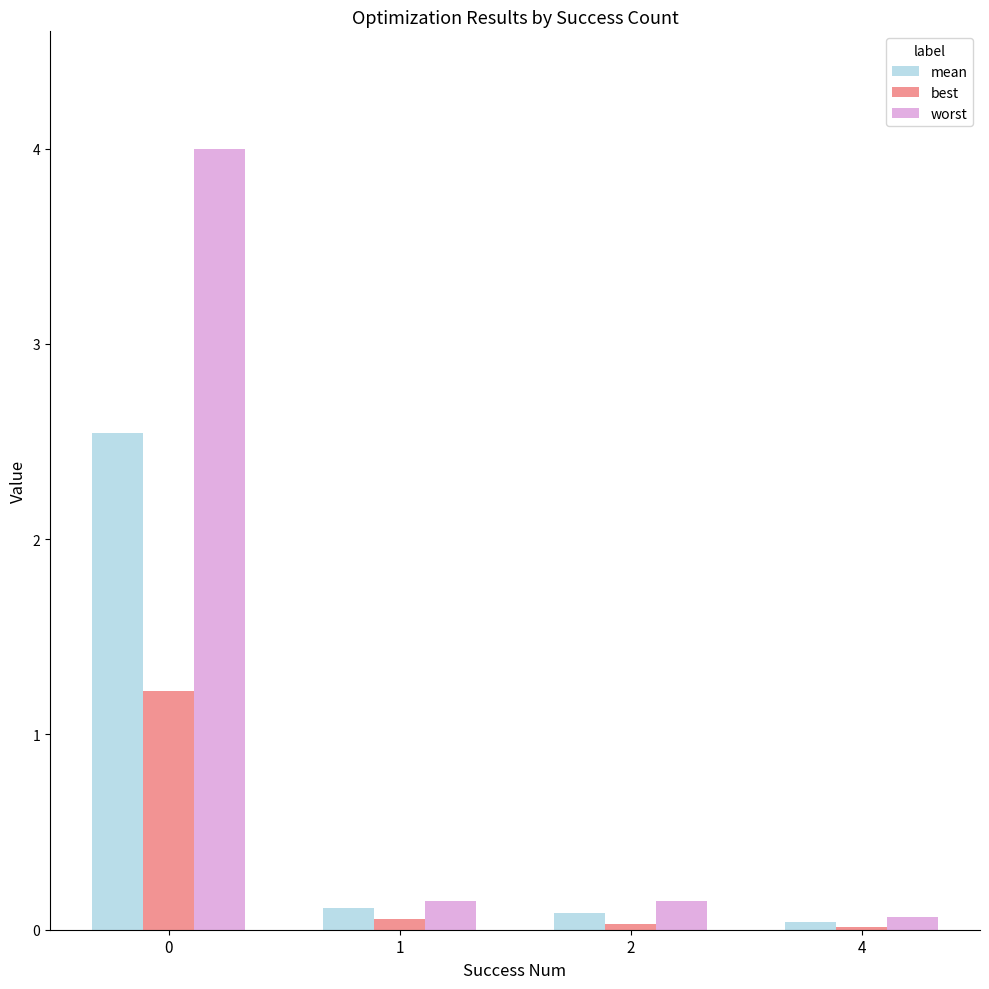

Which series has the largest total across all categories?

worst